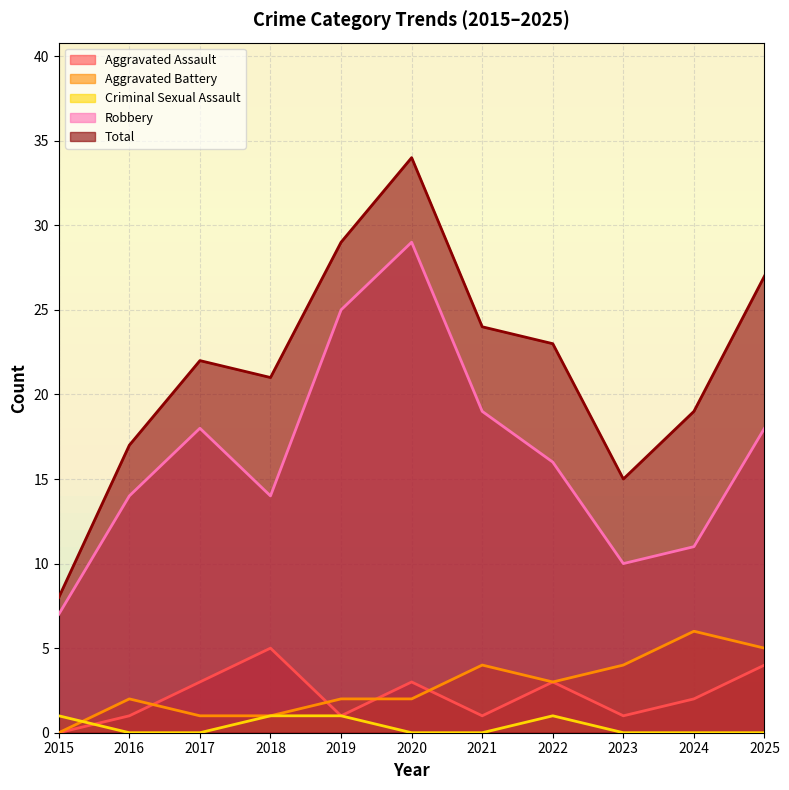

True or false: Aggravated Assault has more than 2 interior local peaks.

True